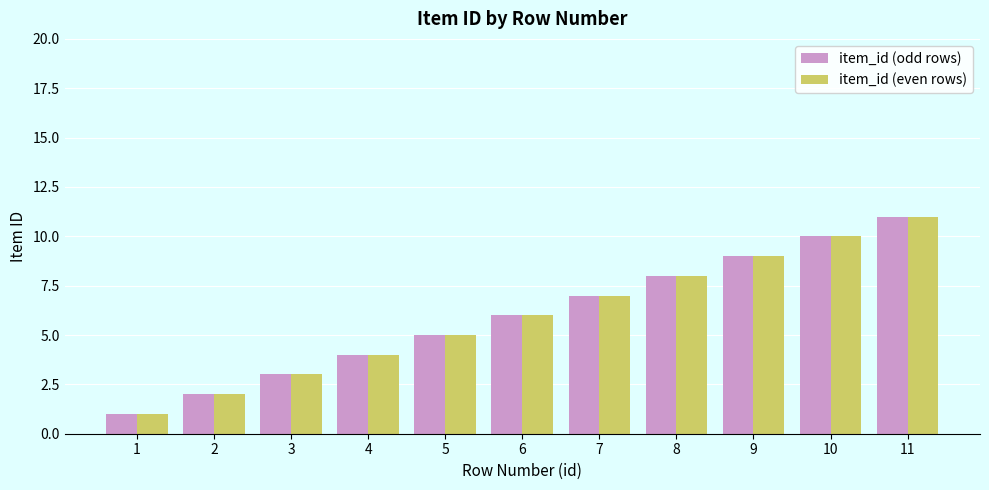

List the labels in order of item_id (even rows) value, largest first.

11, 10, 9, 8, 7, 6, 5, 4, 3, 2, 1